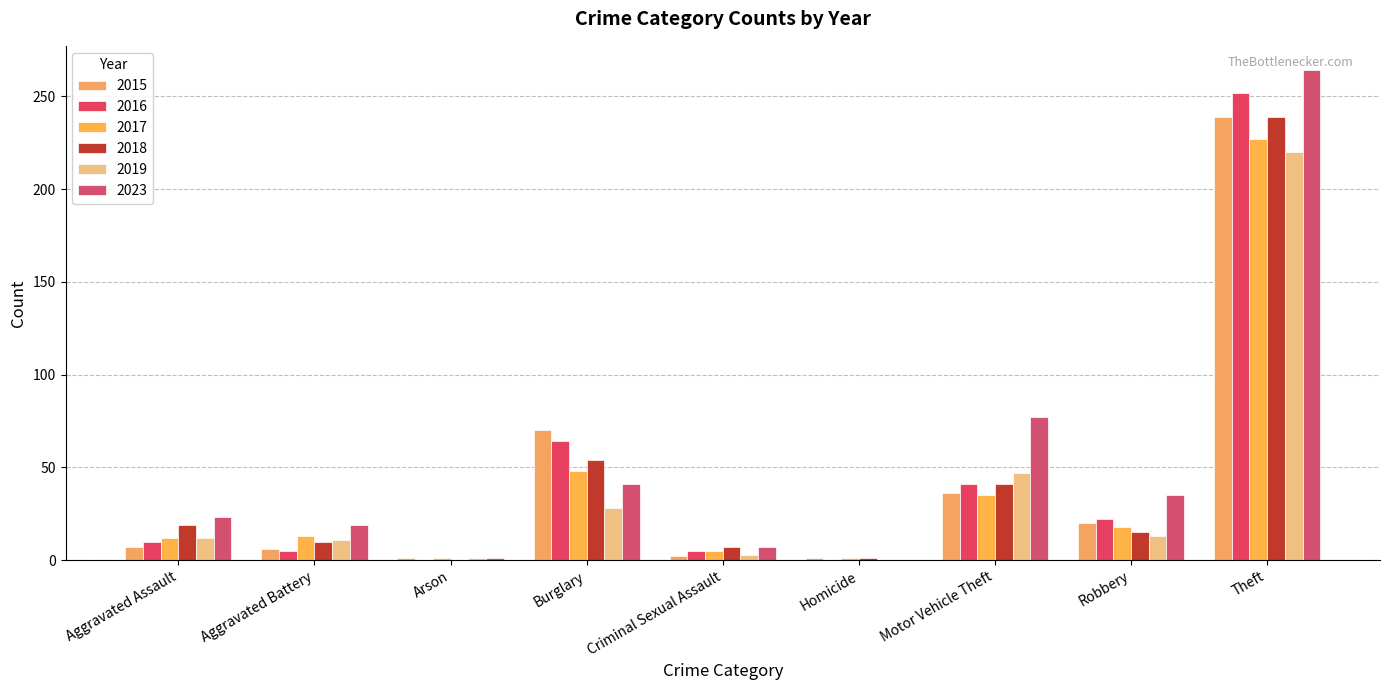

Which category has the highest value in the 2023 series?

Theft